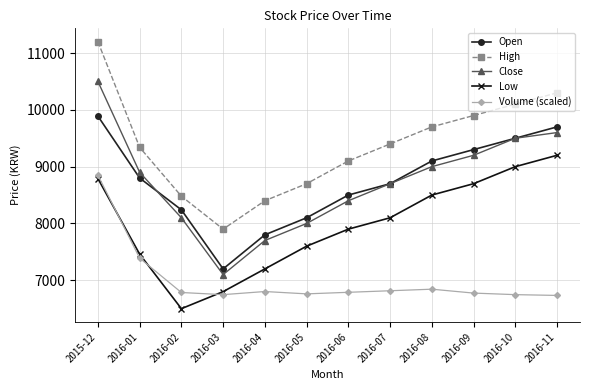

The value of Low at 2016-04 is 7200.0. True or false?

True